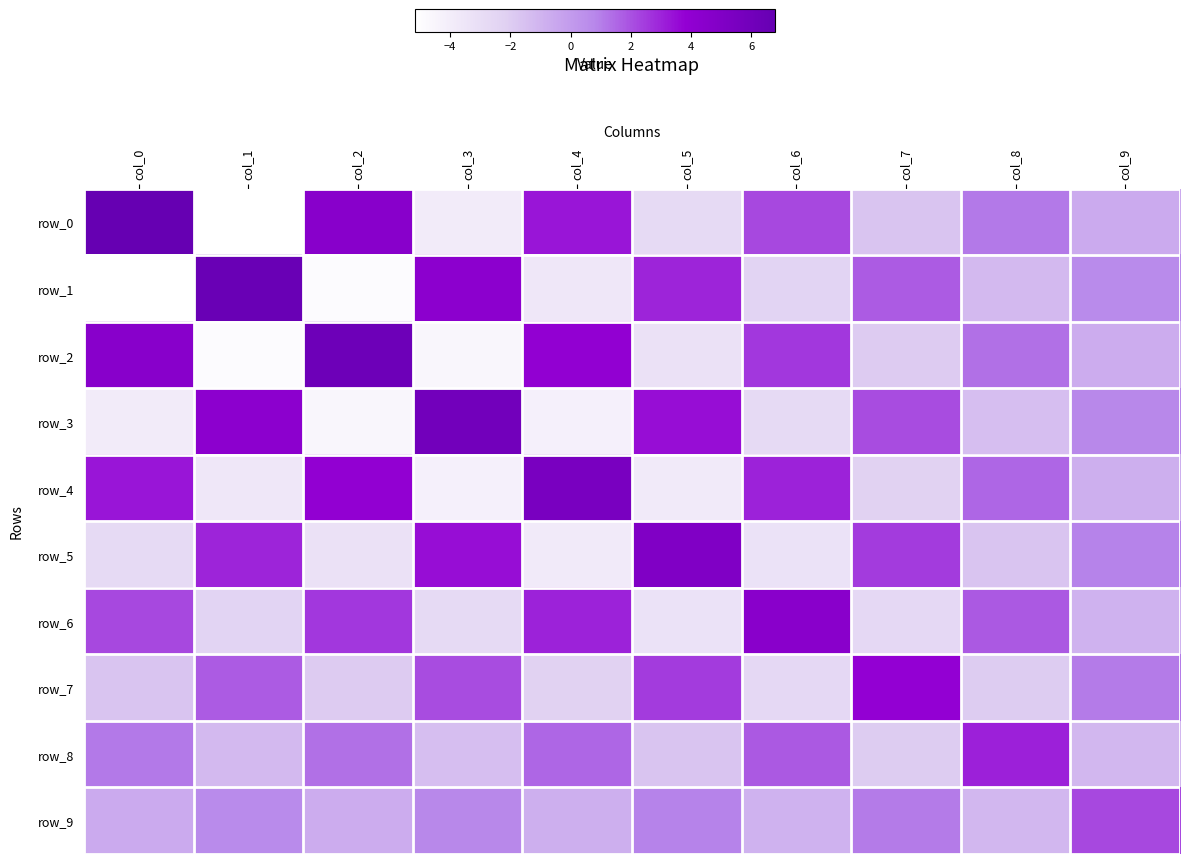

What is the total value across all series at col_2?

3.2